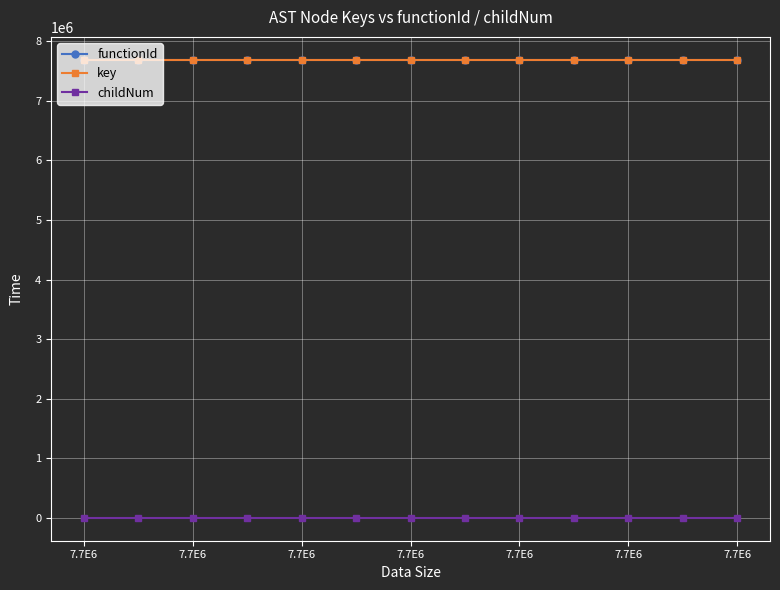

What is the average value of the key series?

7690444